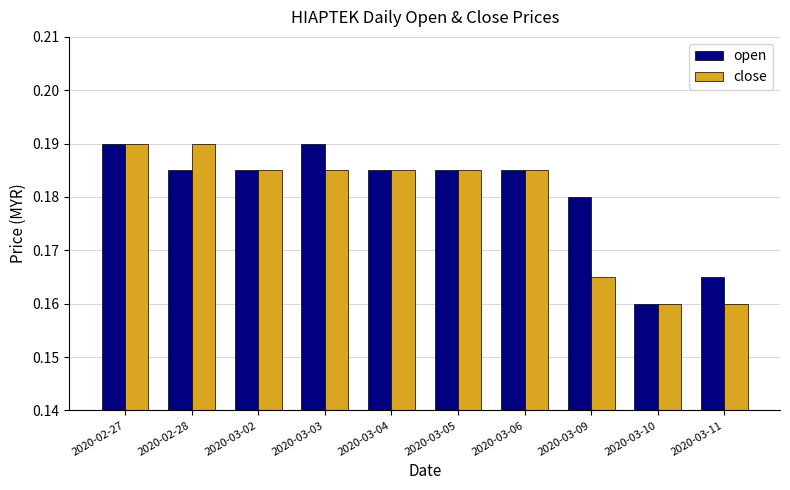

The close series shows 0.3 at 2020-03-06. True or false?

False